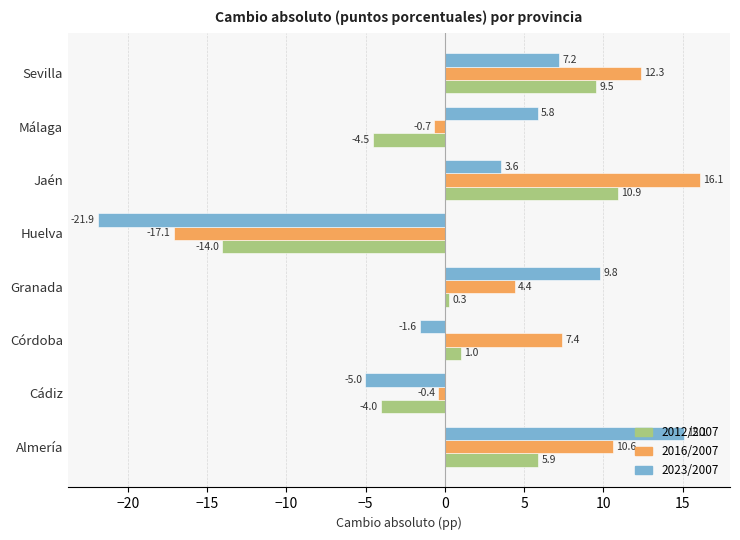

At which label is 2012/2007 closest to -1?

Granada